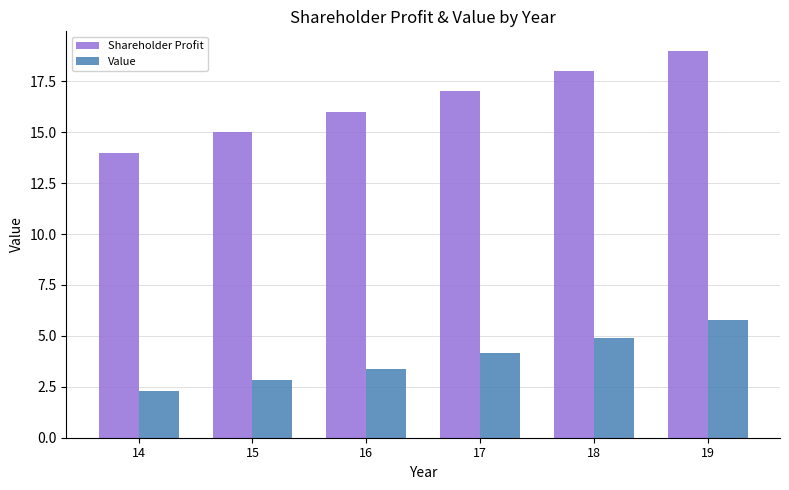

What is the value of the Value bar at the 4th from the left?

4.2